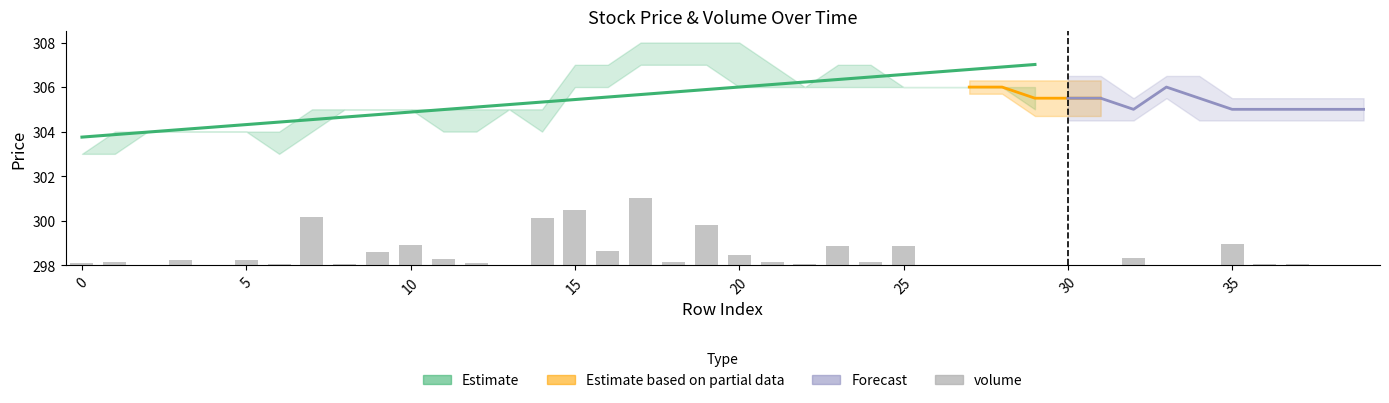

What is the difference between the maximum and minimum values?

3.0